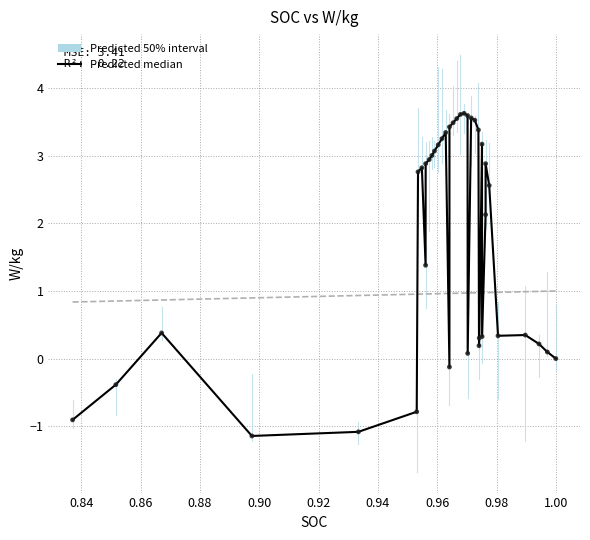

What is the difference between the maximum and minimum values?

4.8